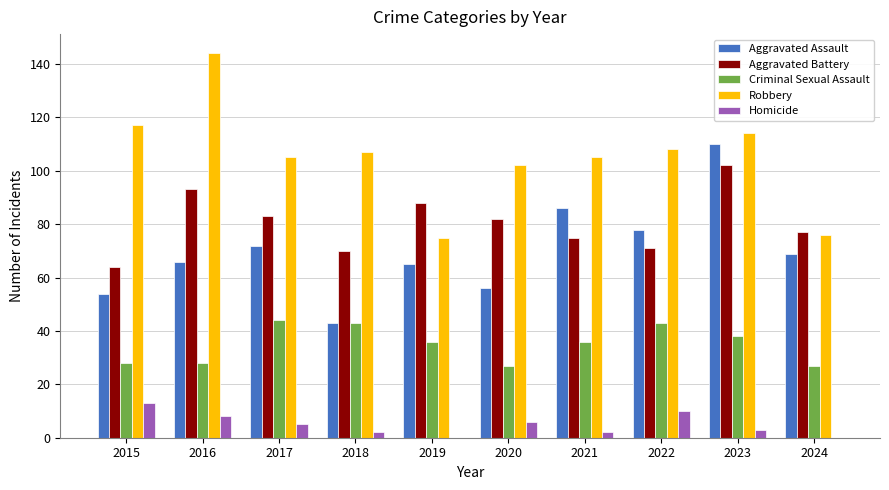

Between 2021 and 2023, which series saw the biggest shift?

Aggravated Battery